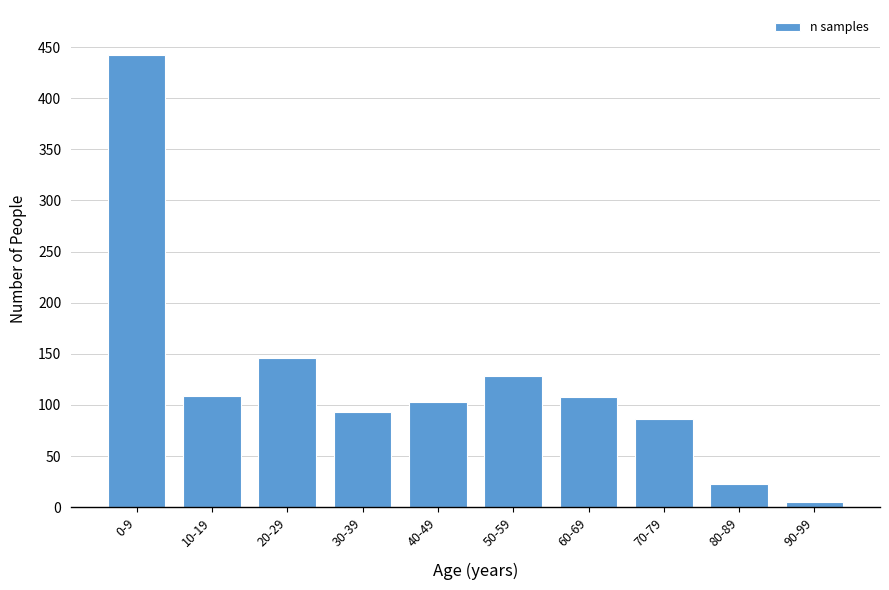

The chart shows a value of 23 at 80-89. True or false?

True